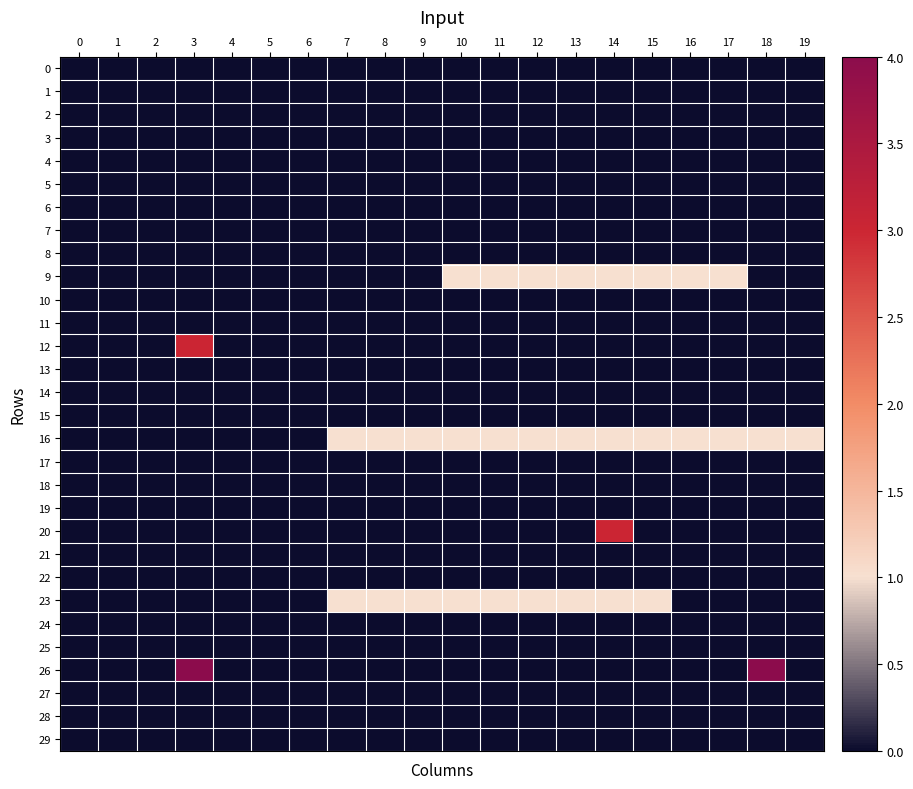

At how many categories does at least one series exceed 0?

14